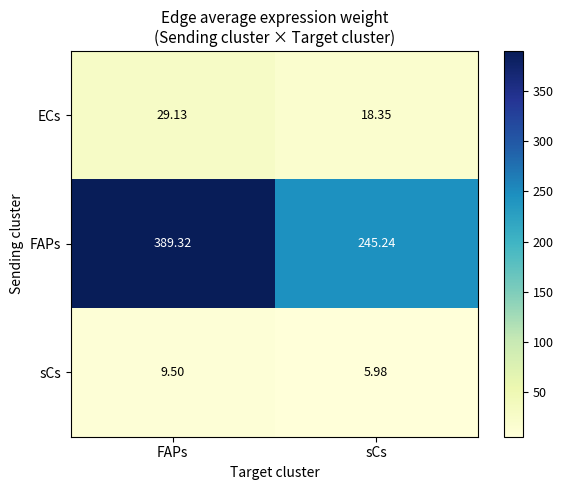

At which label does sCs first exceed 9?

FAPs